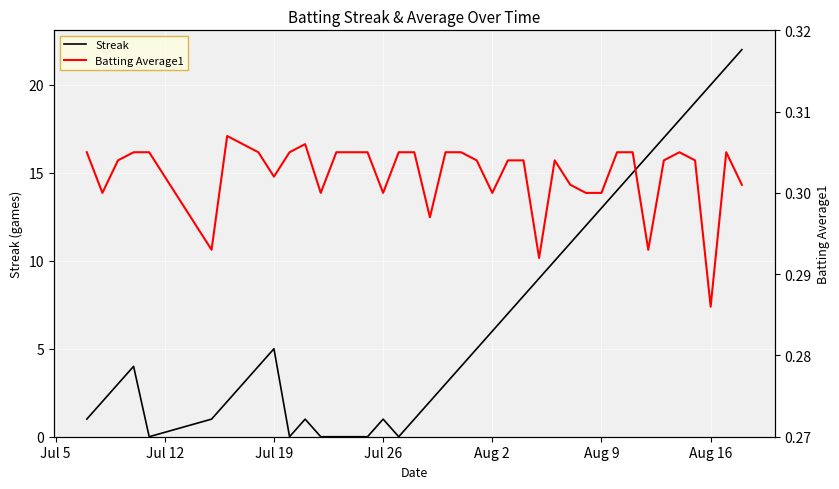

How many series are shown in this chart?

2